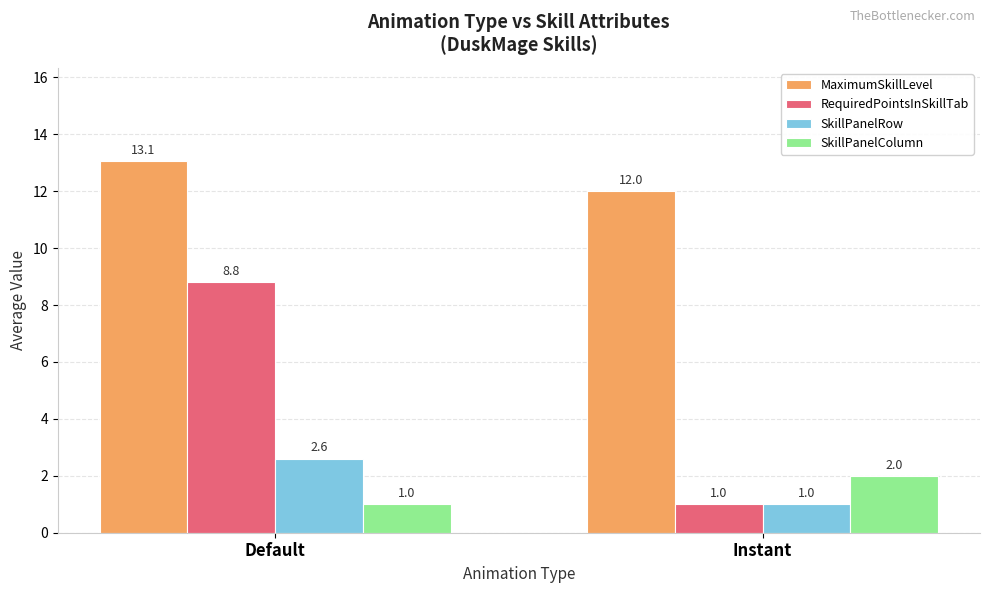

At which category is the sum across all series the highest?

Default